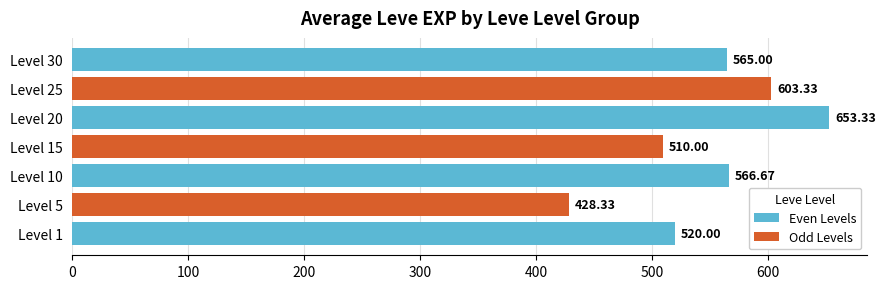

Rank the categories by value from highest to lowest.

Level 20, Level 25, Level 10, Level 30, Level 1, Level 15, Level 5